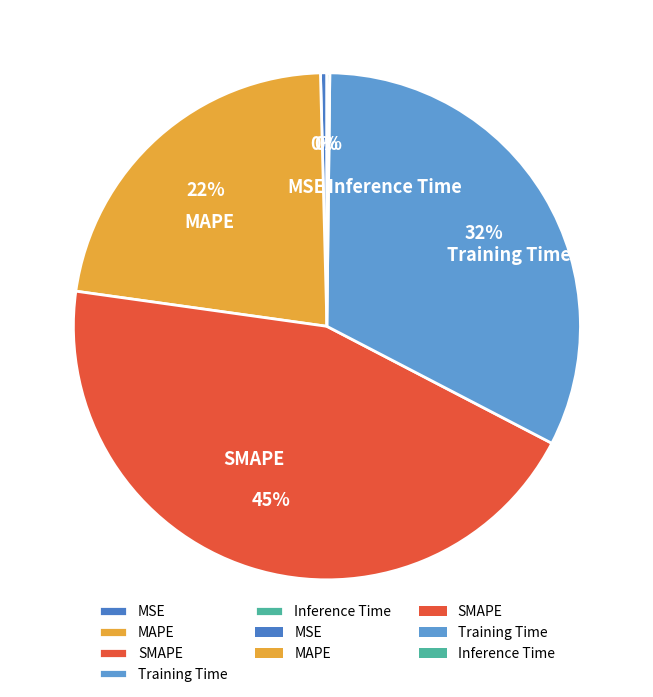

Does any single category account for the majority?

No